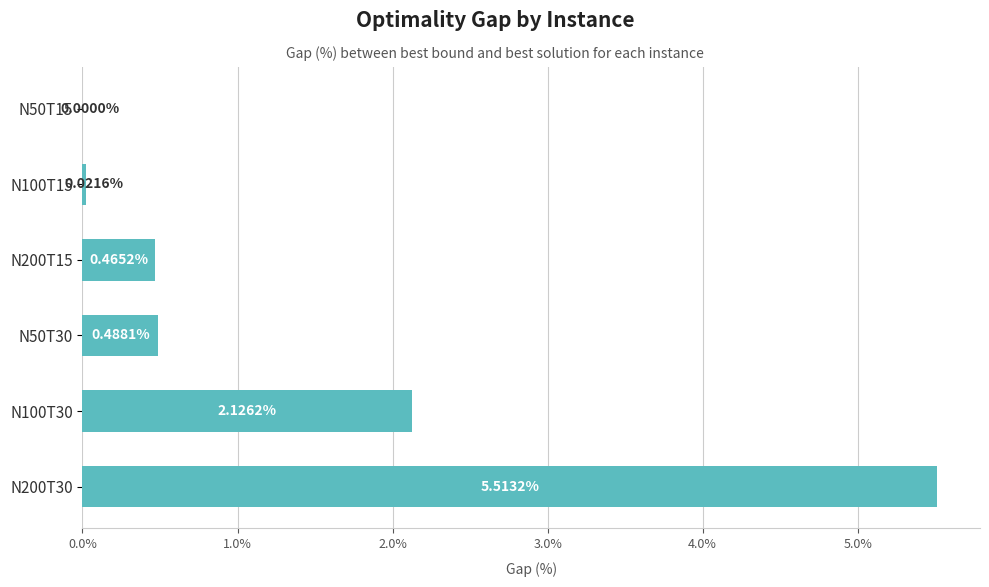

At which label is the value closest to 2?

N100T30